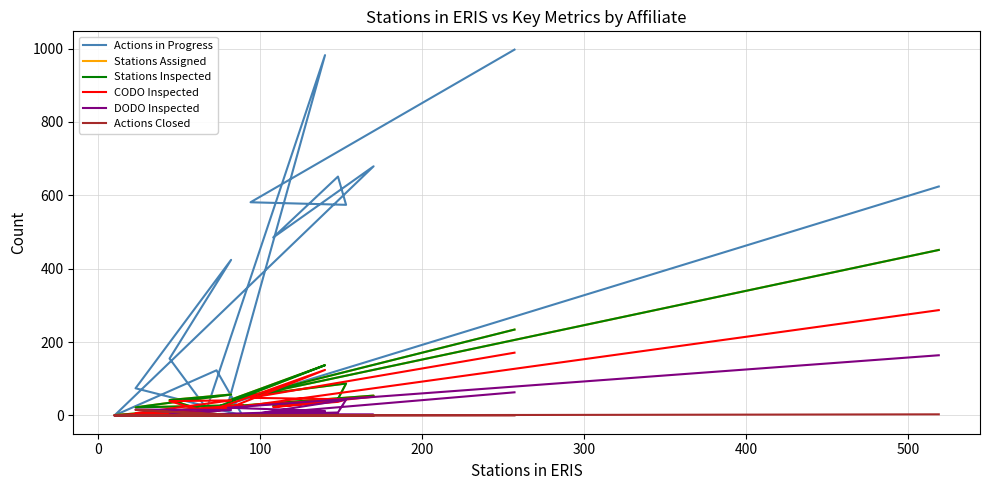

List the series in order of their peak value, lowest first.

Actions Closed, DODO Inspected, CODO Inspected, Stations Assigned, Stations Inspected, Actions in Progress